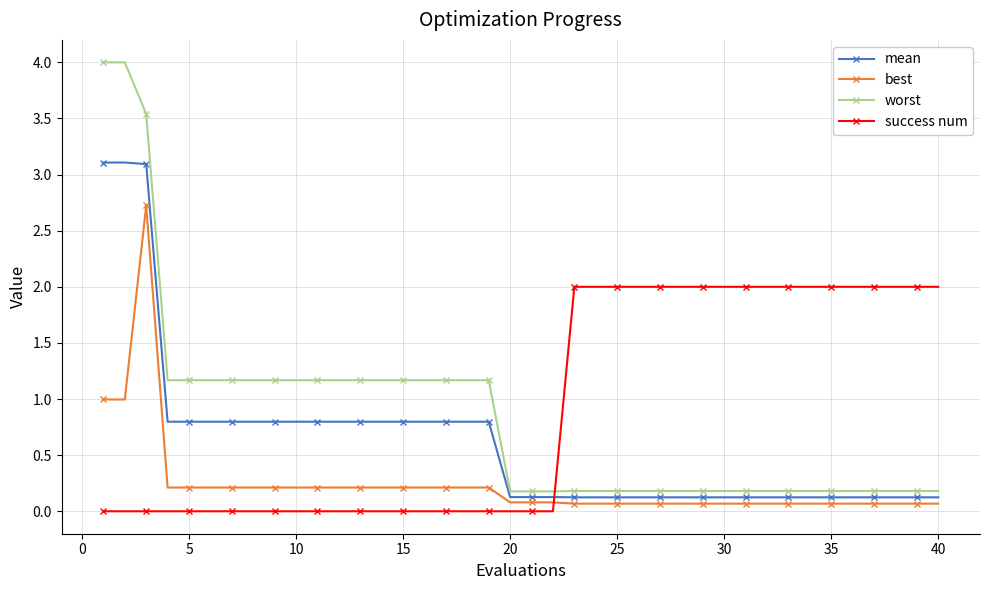

What is the average value of the mean series?

0.6